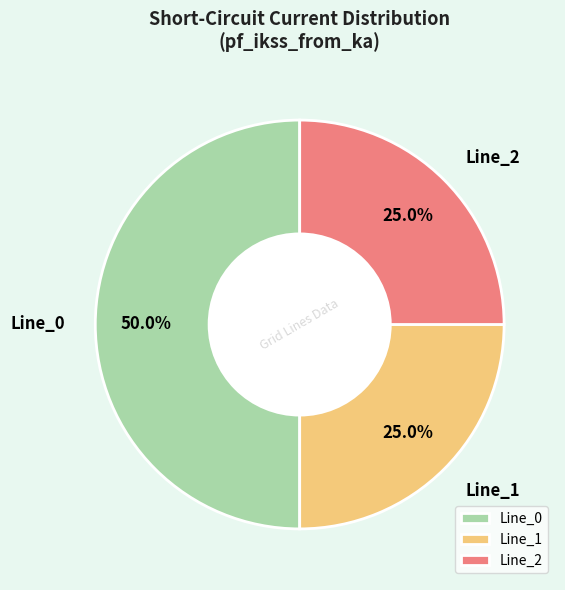

Does Line_2 account for over 50% of the chart?

No